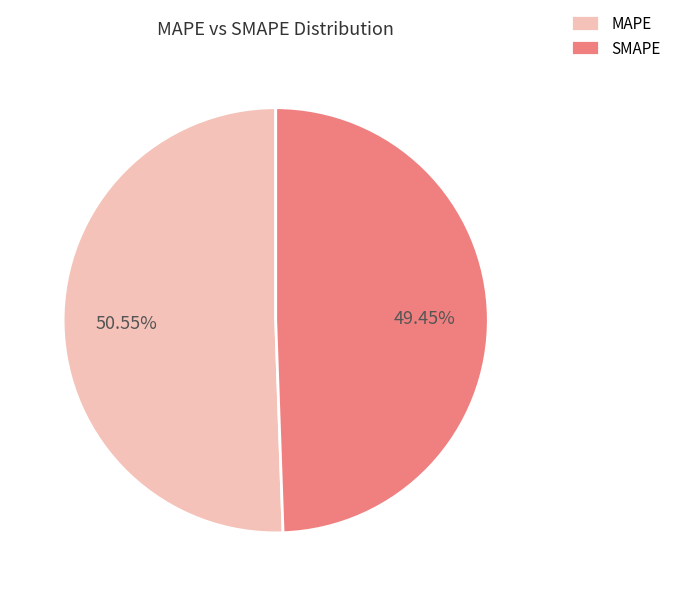

To the nearest percent, what is the difference between the largest and smallest slice percentages?

1%